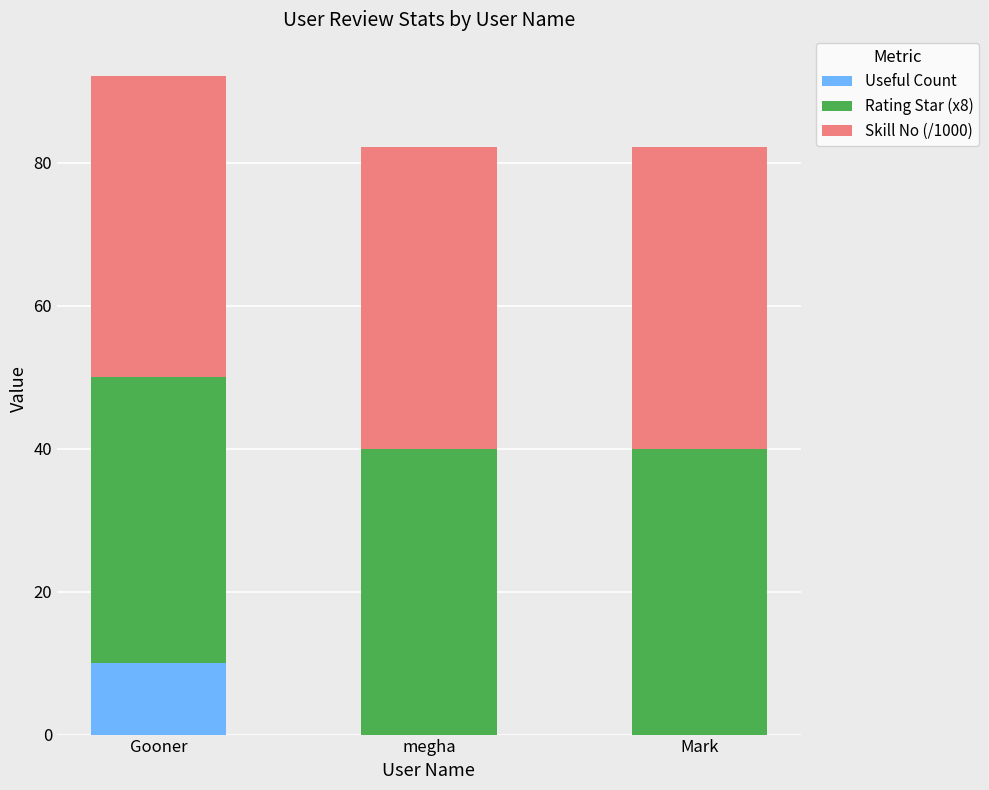

True or false: Useful Count has a value of 4.5 at megha.

False